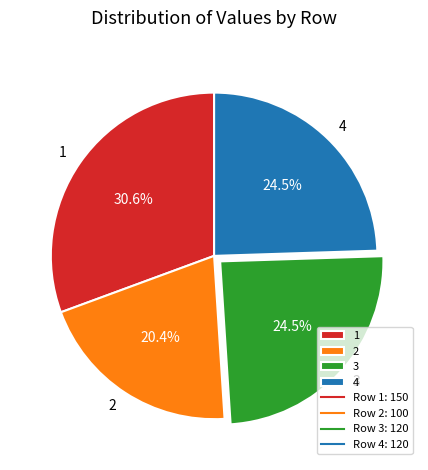

Do 3 and 1 together represent more than half of the pie?

Yes